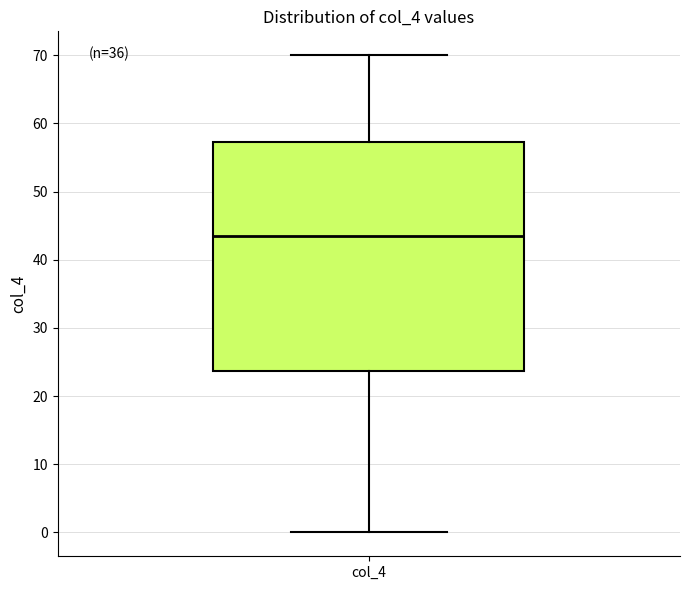

Read this box plot against the y-axis: the position of the median line, the range covered by the box, and the ends of both whiskers. The values are not printed on the chart, so give them approximately, as read against the axis.

median 44, box 24 to 57, whiskers 0 to 70